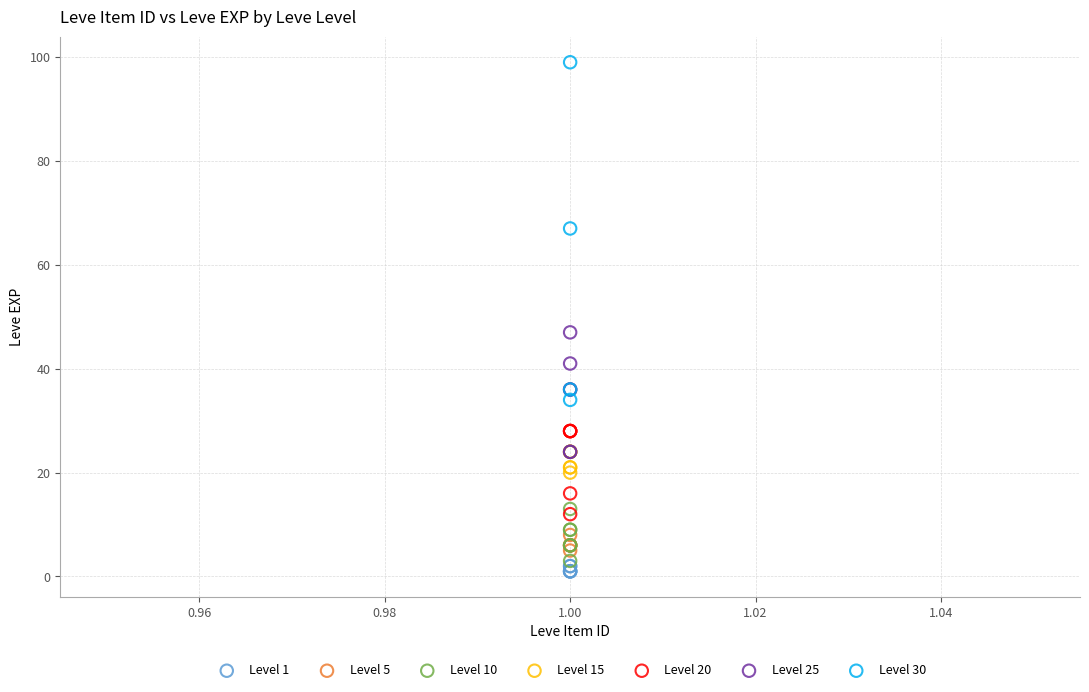

What are all the series names shown in the legend?

Level 1, Level 5, Level 10, Level 15, Level 20, Level 25, Level 30